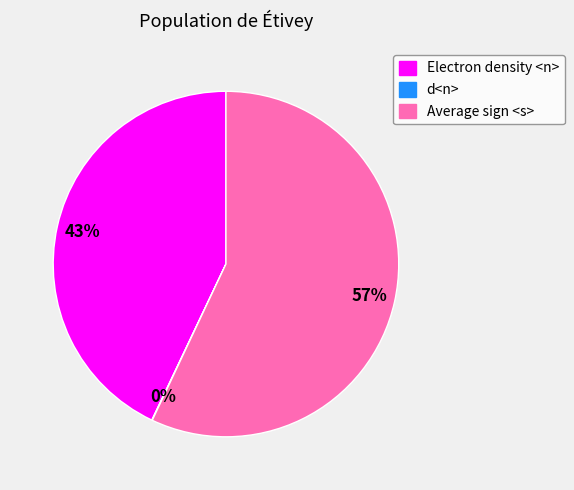

What is the largest slice in the pie chart?

Average sign <s>